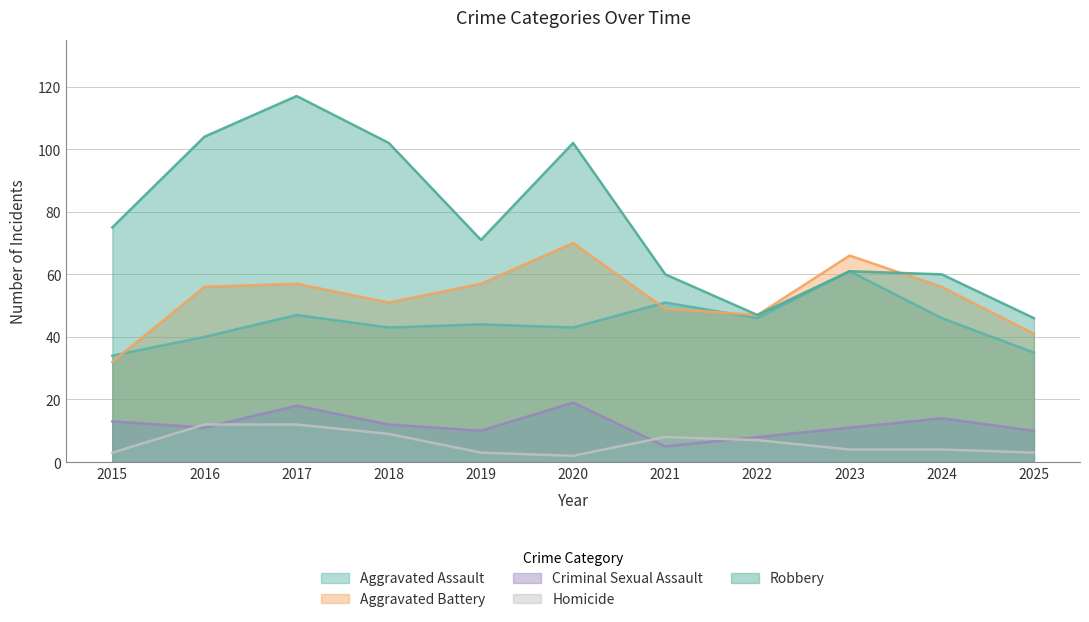

How many data points in Robbery are above 71?

5